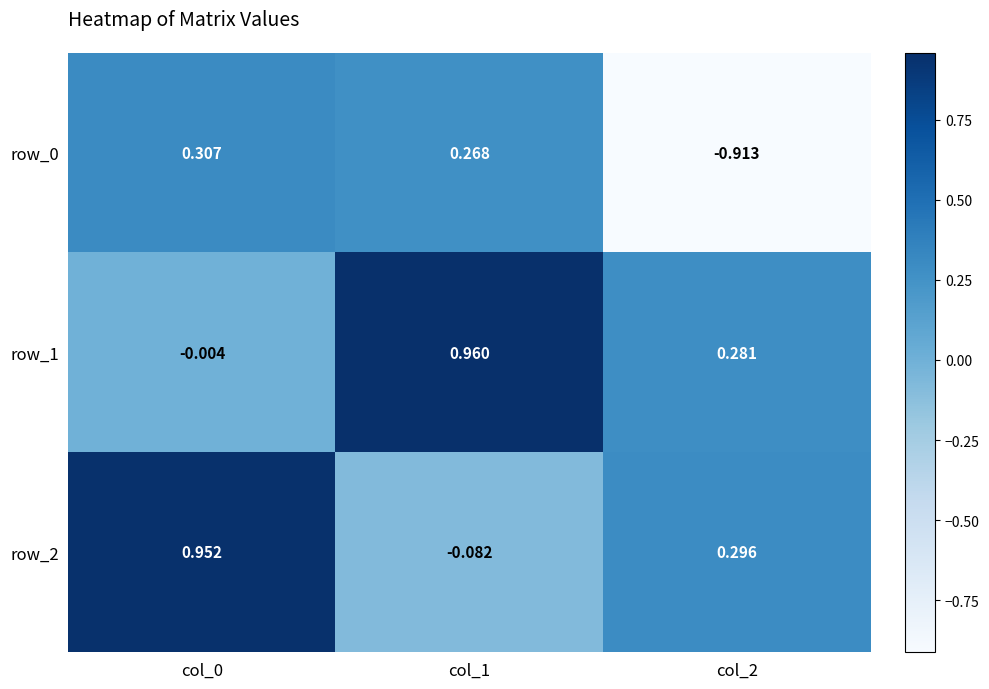

Is the value of row_2 at col_2 greater than the value of row_1 at col_0?

Yes